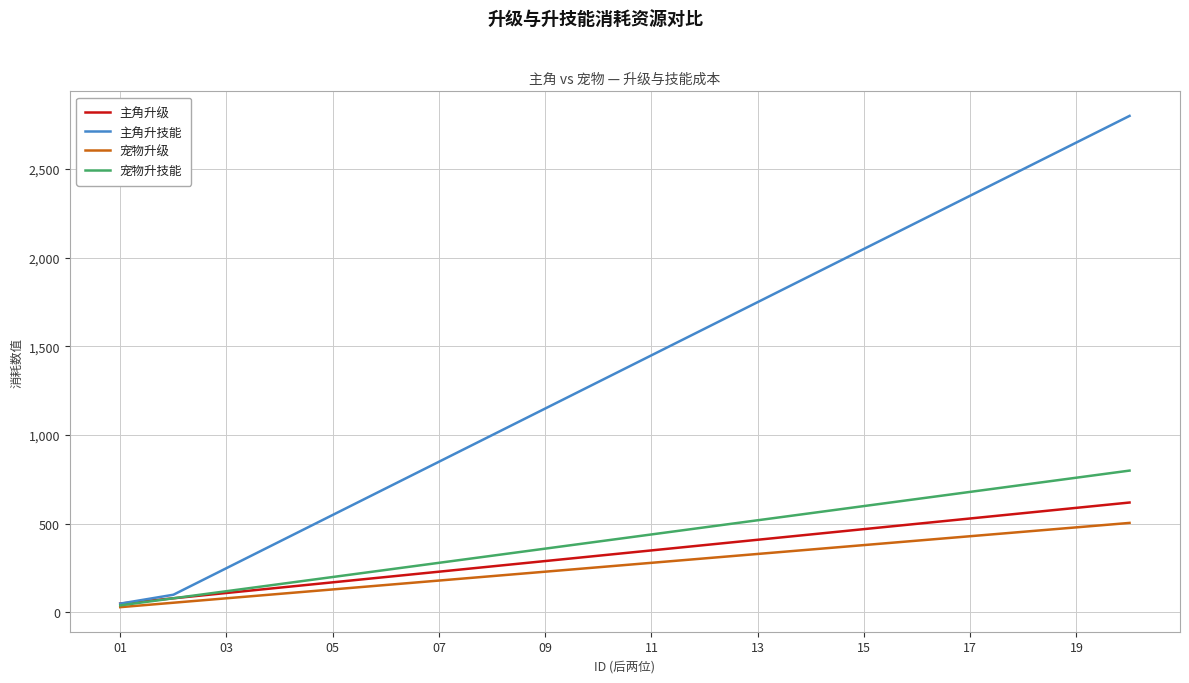

How many lines are shown in the chart?

4